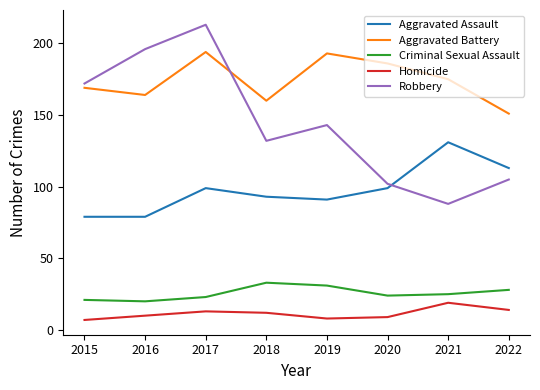

Which series has the largest total across all categories?

Aggravated Battery